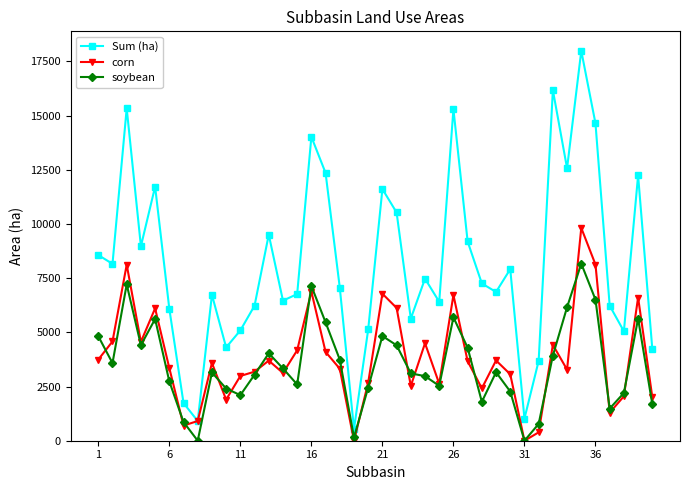

How many data points in corn are above 3584?

20